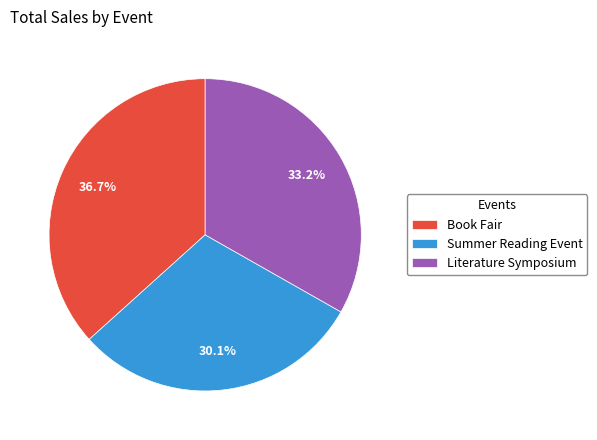

Which category has the smallest portion of the pie?

Summer Reading Event